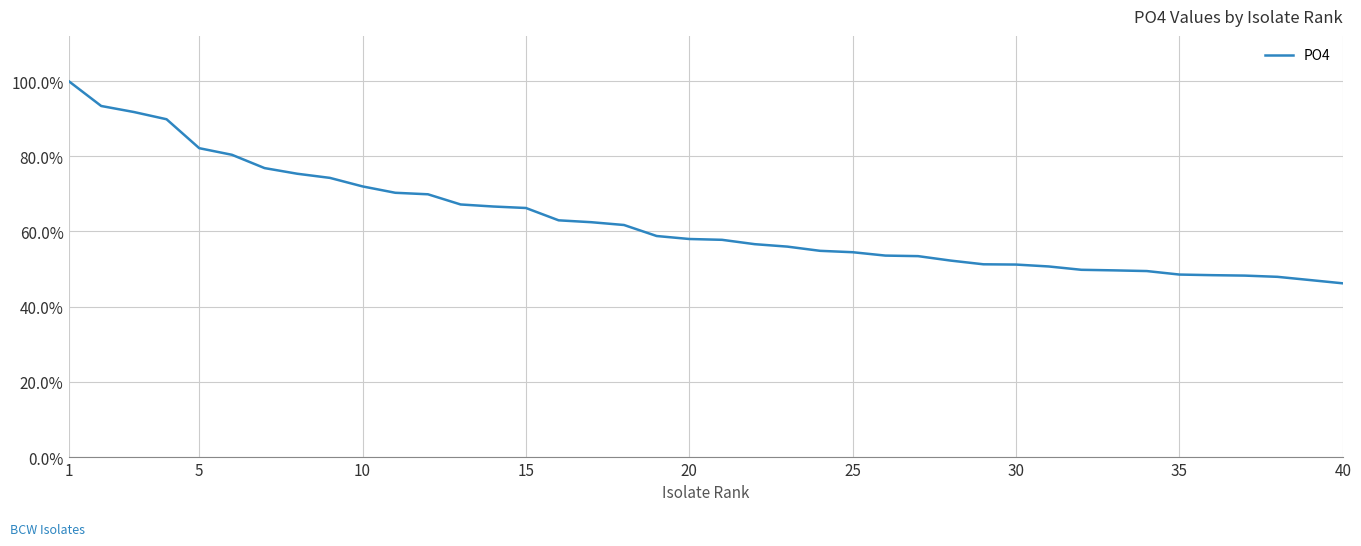

What is the difference between the maximum and minimum values?

53.8